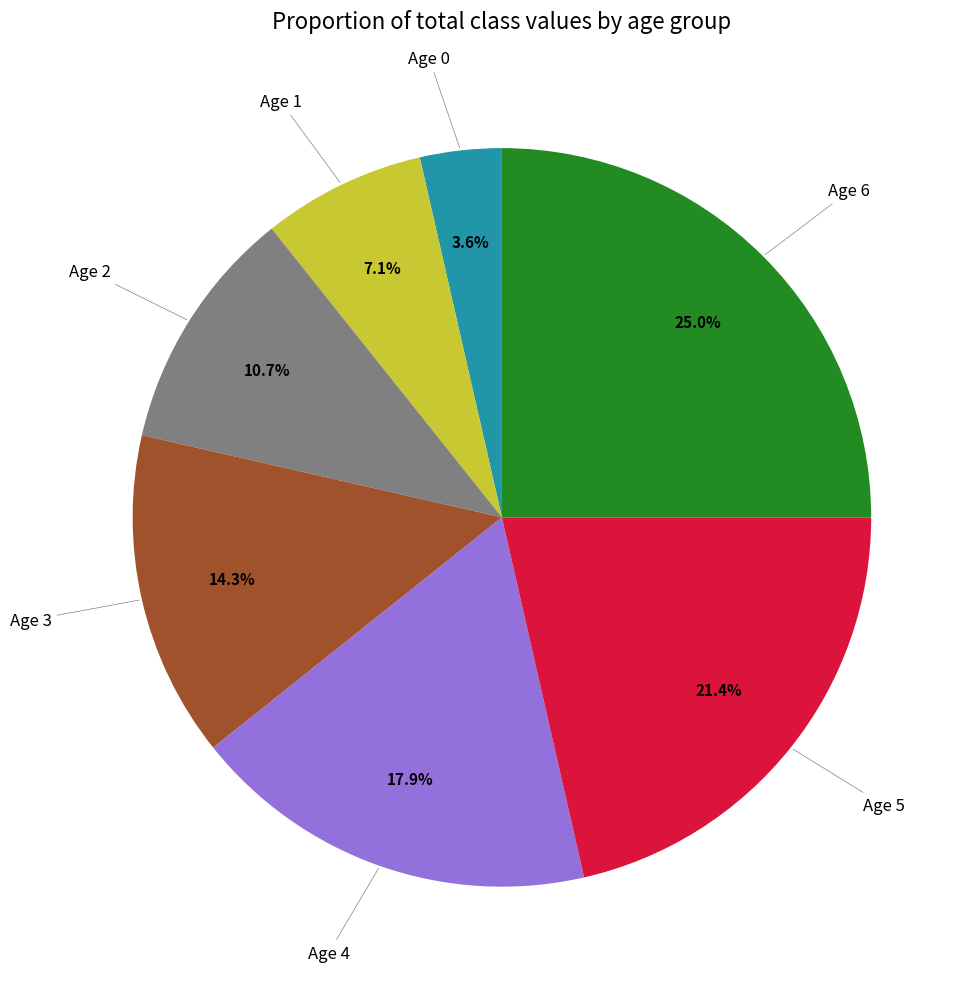

To the nearest percent, what is the average slice percentage?

14%